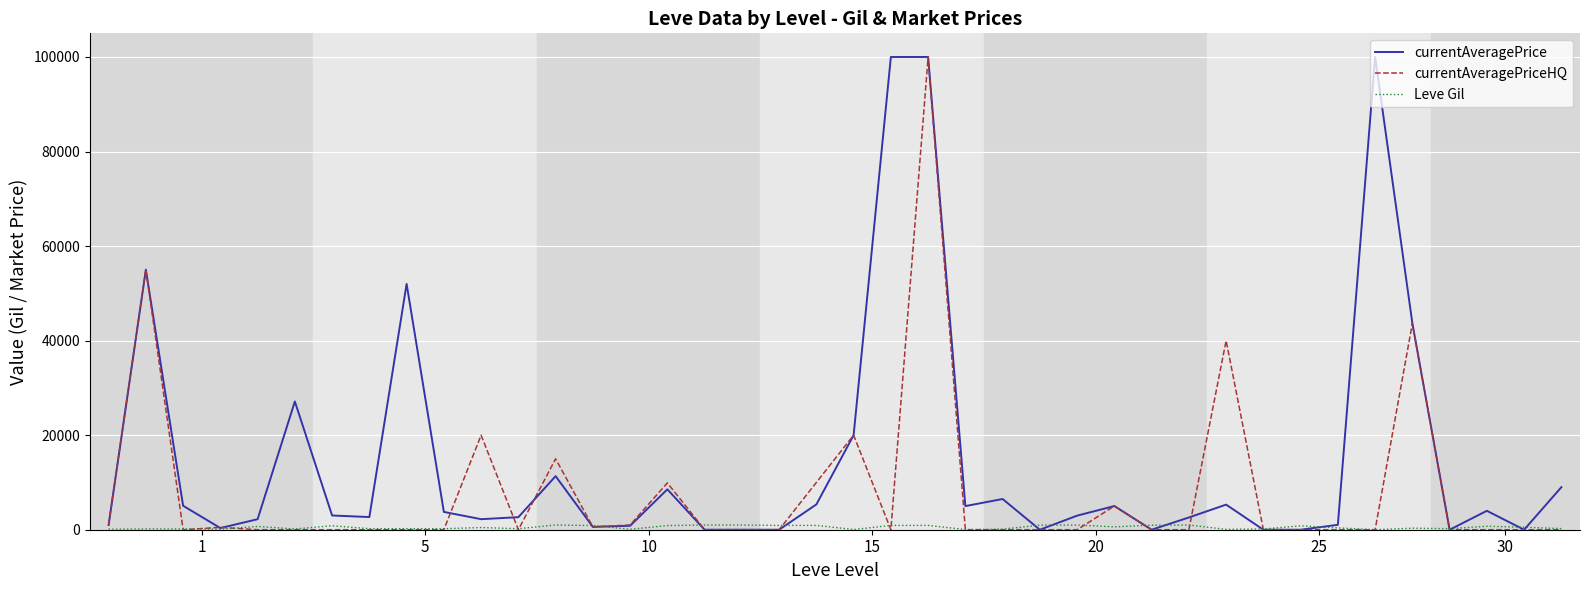

Which series has the largest total across all categories?

currentAveragePrice